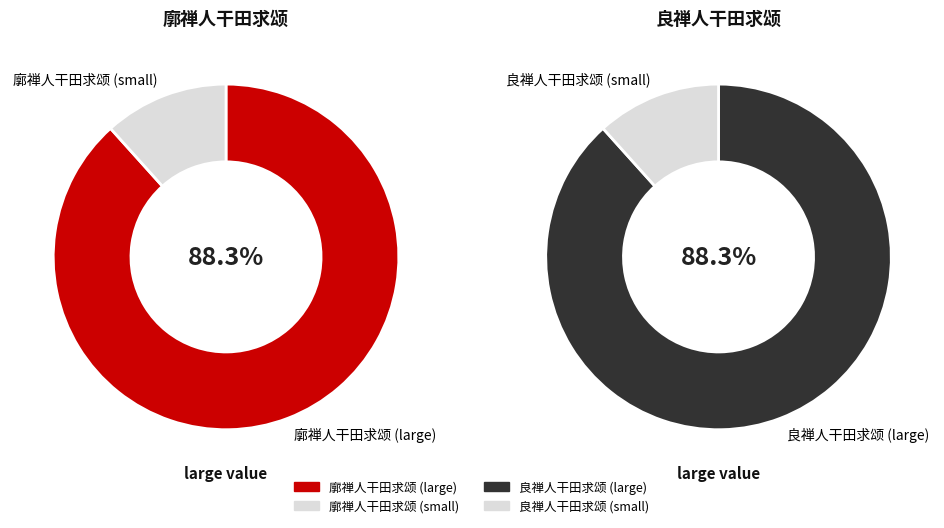

Combined, what portion of the pie is 廓禅人干田求颂 and 良禅人干田求颂?

100.0%